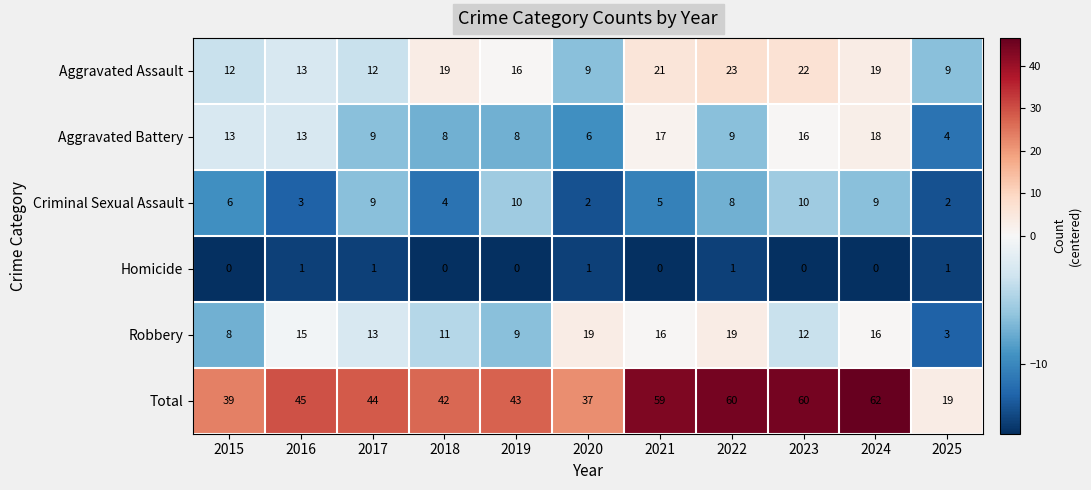

What is the sum of the Aggravated Assault values at 2024 and 2023?

41